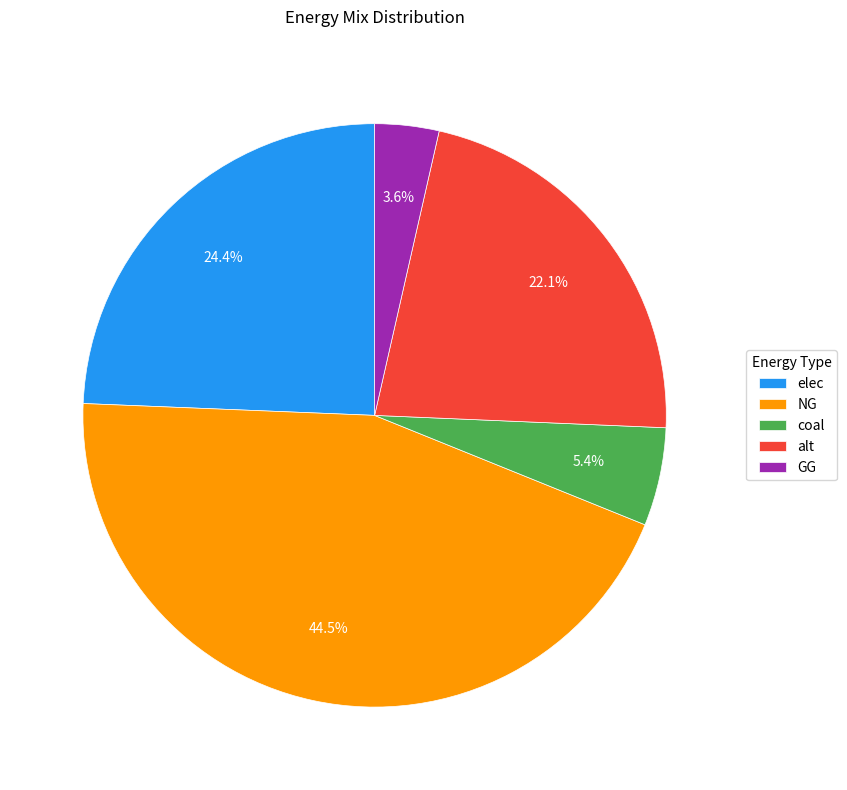

Which category has the smallest portion of the pie?

GG